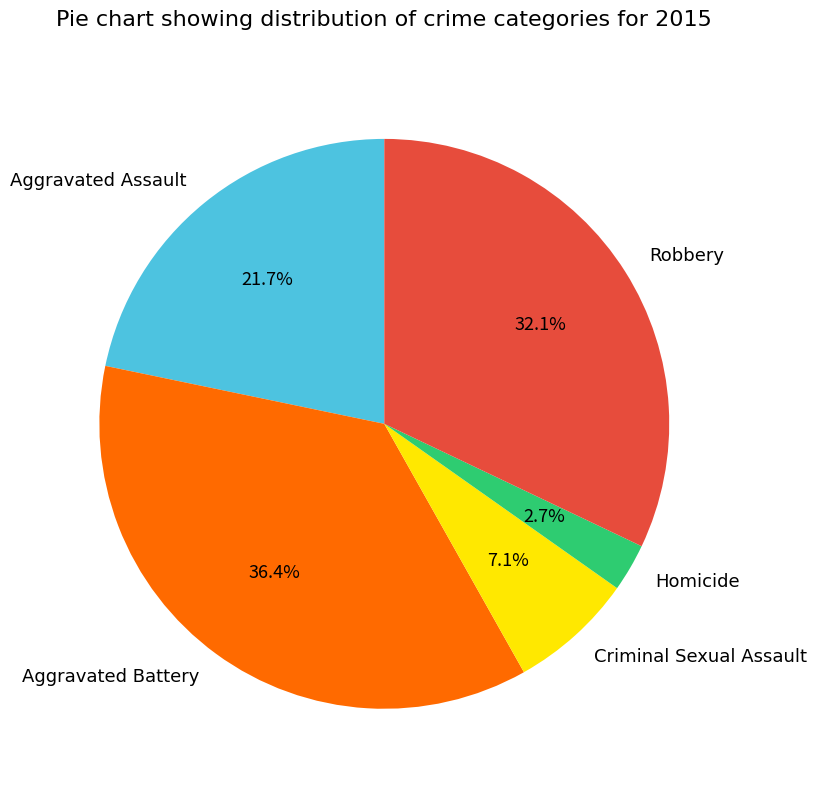

How many segments does this pie chart have?

5